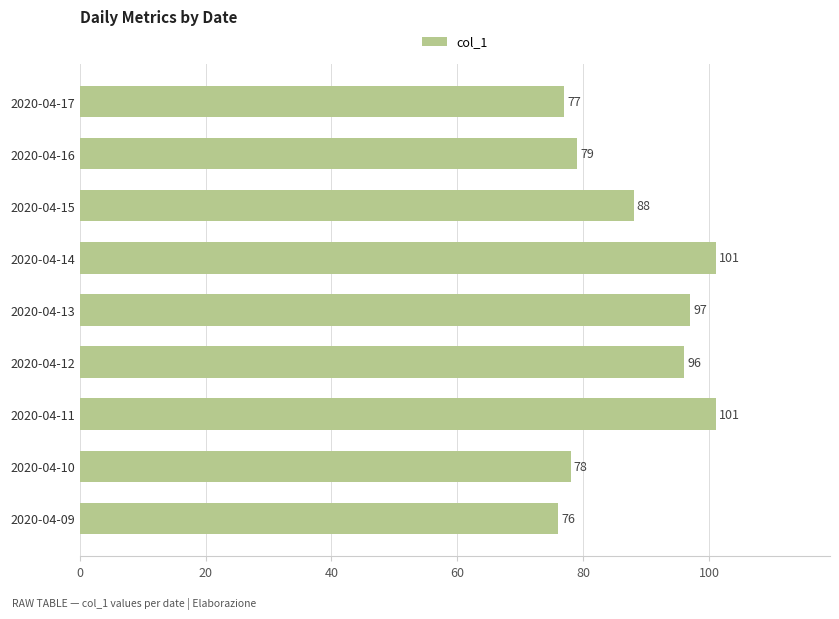

What is the value of the 8th bar from the top?

78